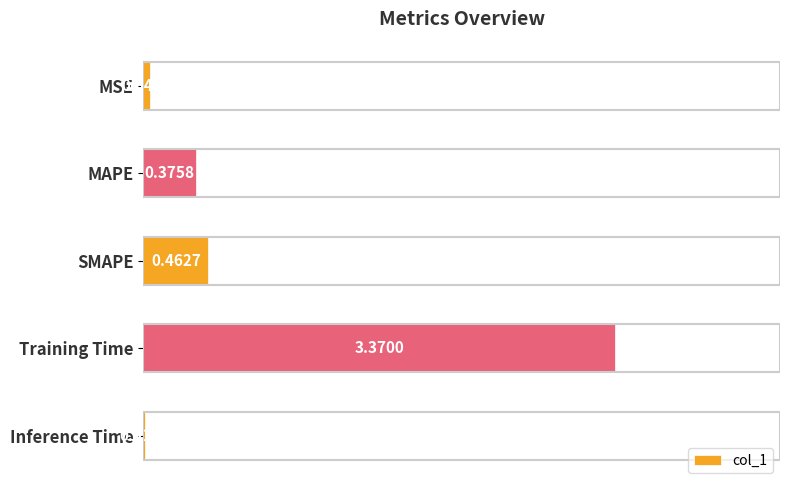

Where is the data nearest to the value 1?

SMAPE